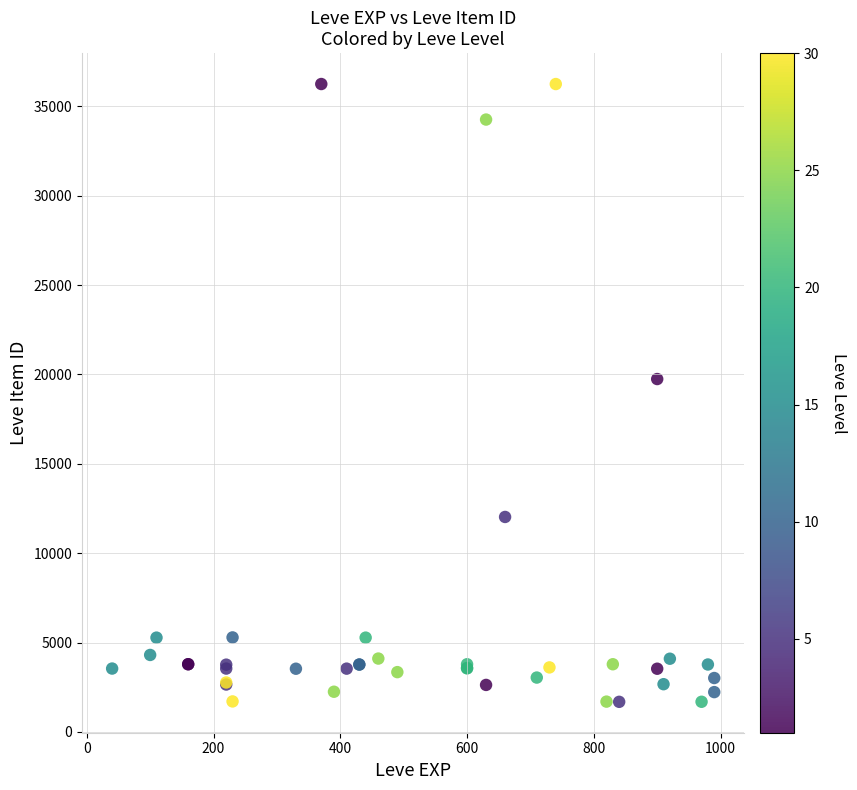

What Y value in the scatter plot is closest to 18967?

19744